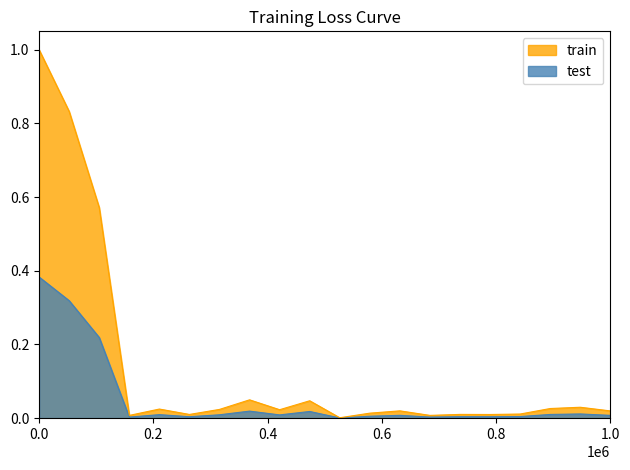

Which series has the largest total across all categories?

test